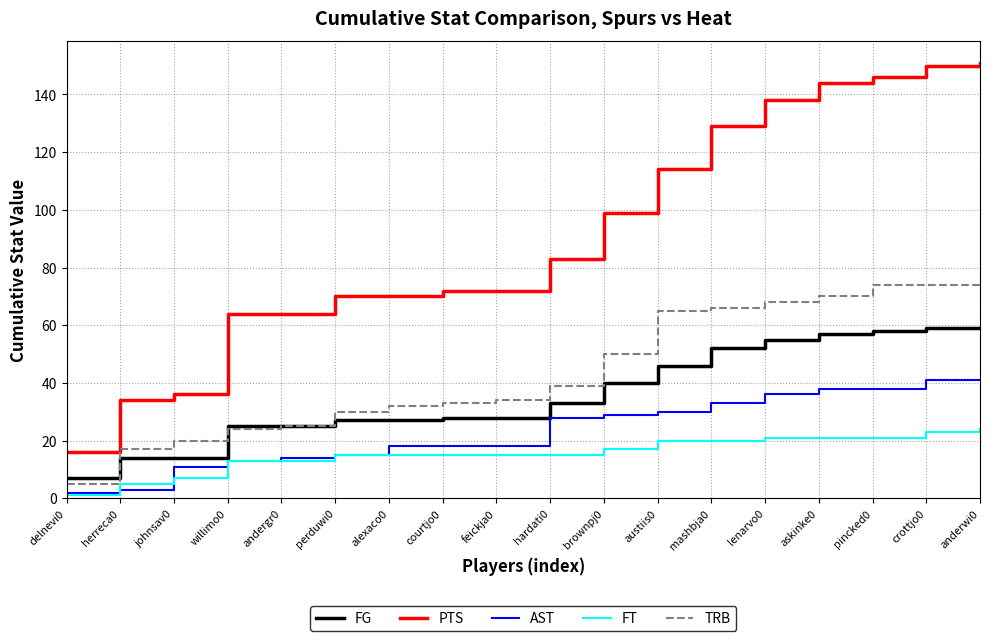

Is it true that FG equals 66 at brownpj0?

False